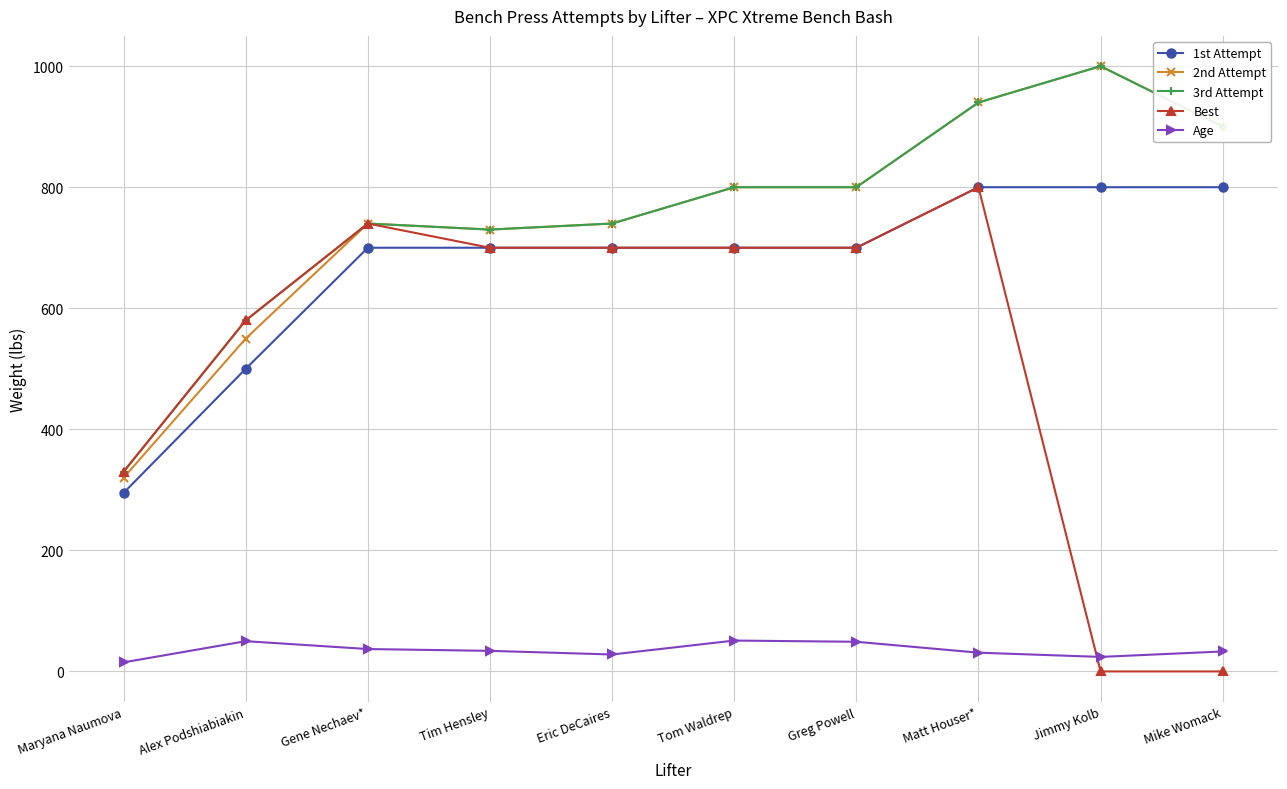

What is the difference between the maximum and minimum values in the 1st Attempt series?

505